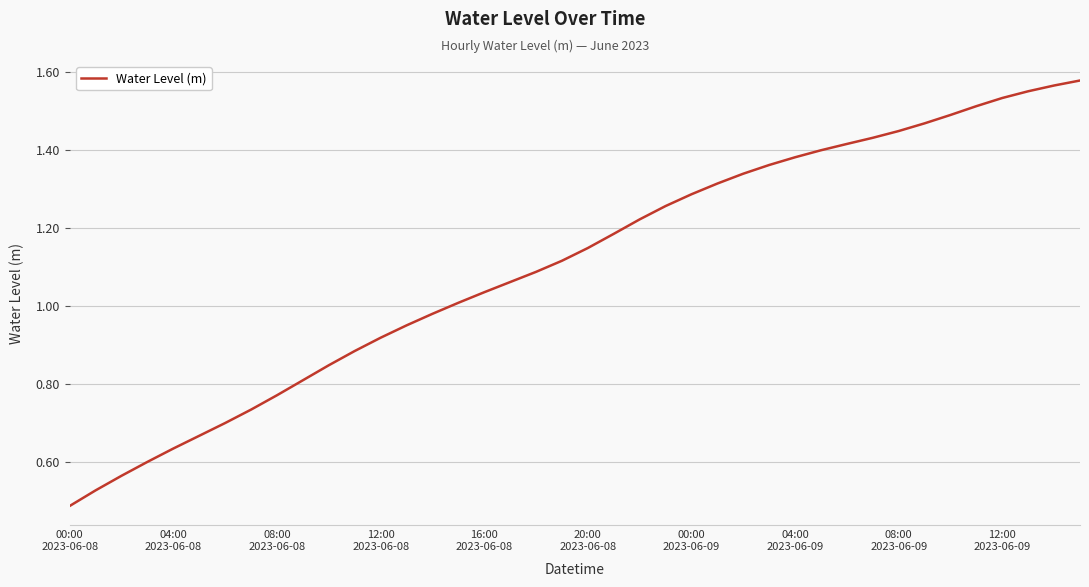

Does the chart have visible grid lines?

Yes